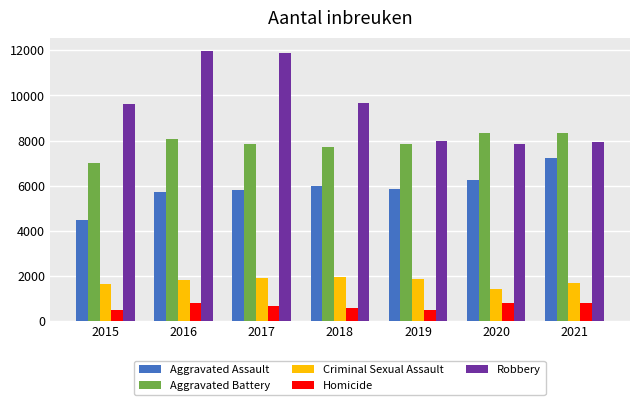

Are the bars horizontal?

No